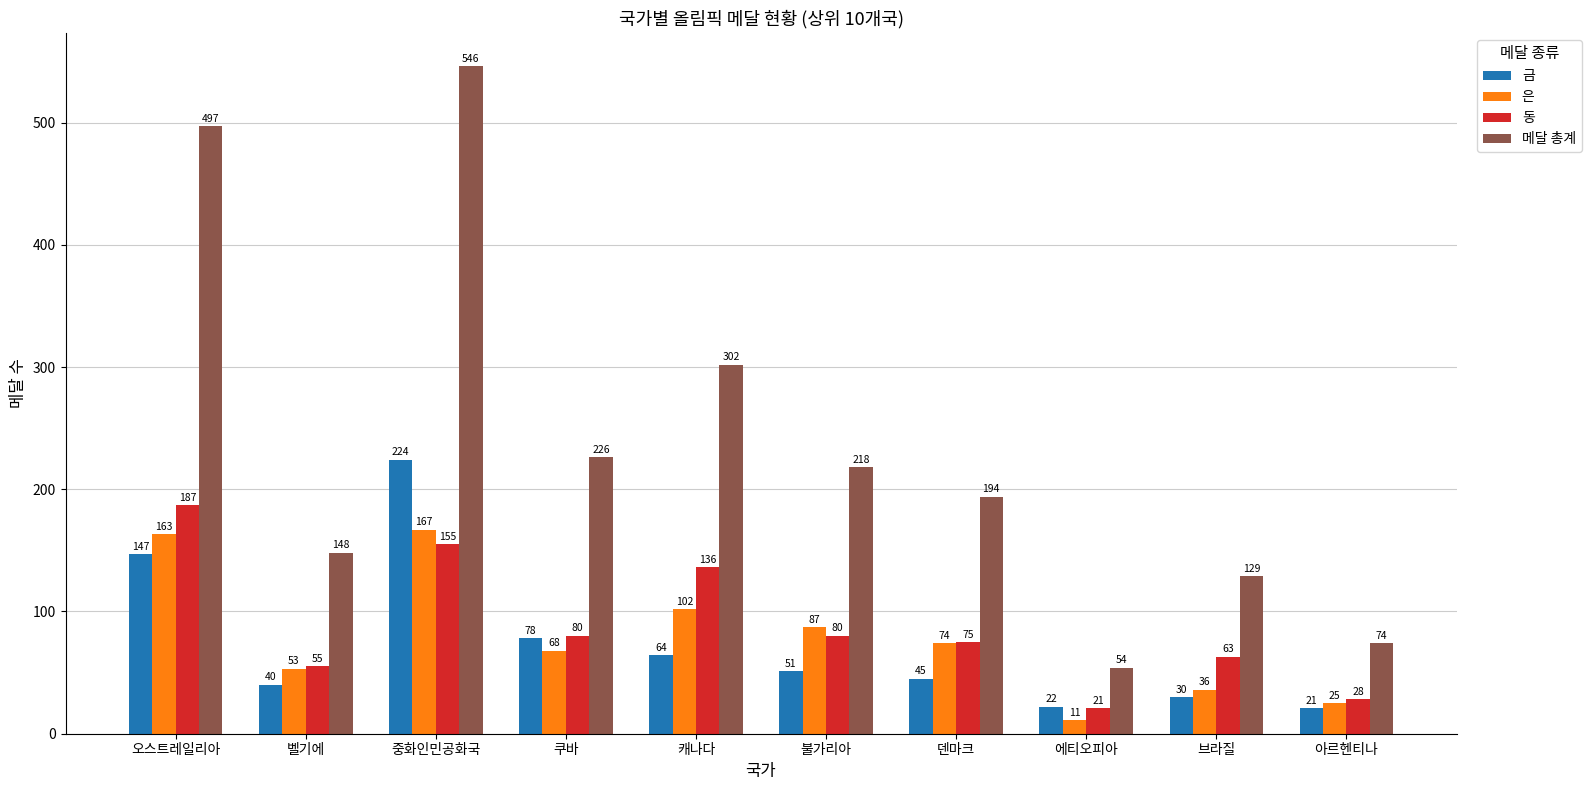

List the labels in order of 메달 총계 value, smallest first.

에티오피아, 아르헨티나, 브라질, 벨기에, 덴마크, 불가리아, 쿠바, 캐나다, 오스트레일리아, 중화인민공화국